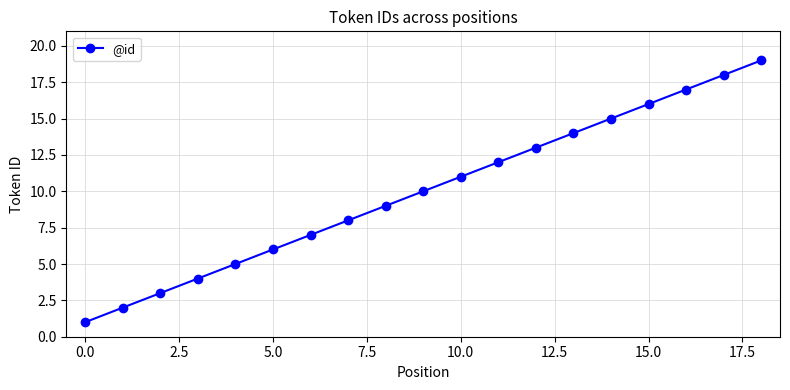

What is the difference between the maximum and minimum values?

18